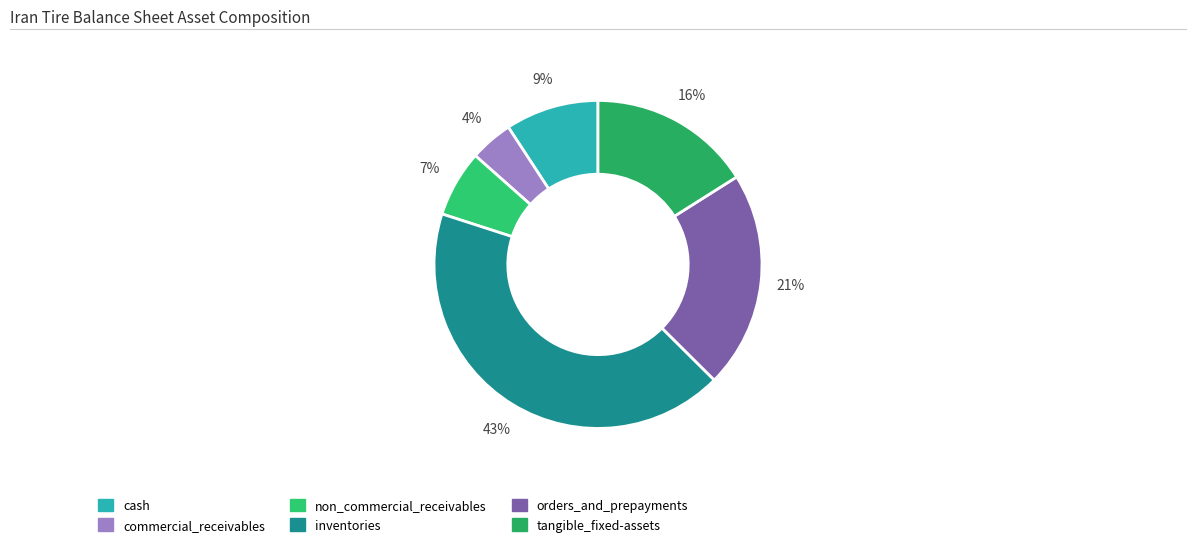

What percentage is the orders_and_prepayments slice, to the nearest percent?

21%